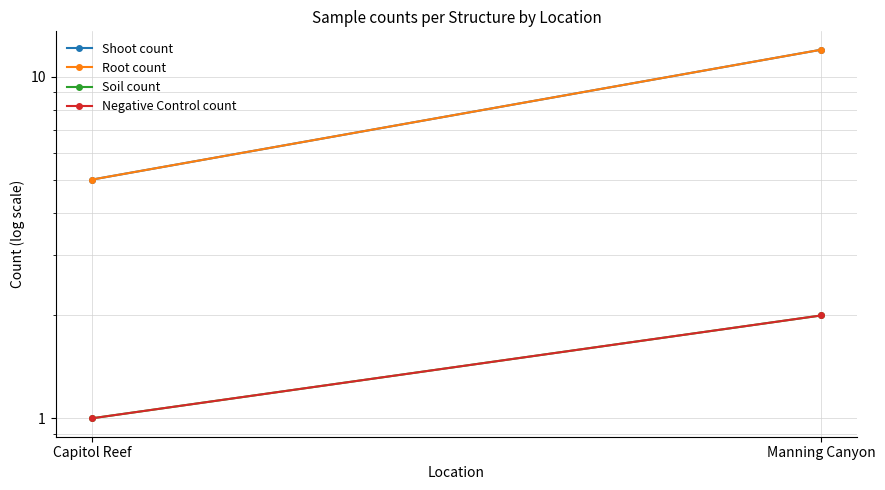

What is the difference between the Soil count values at Capitol Reef and Manning Canyon?

1